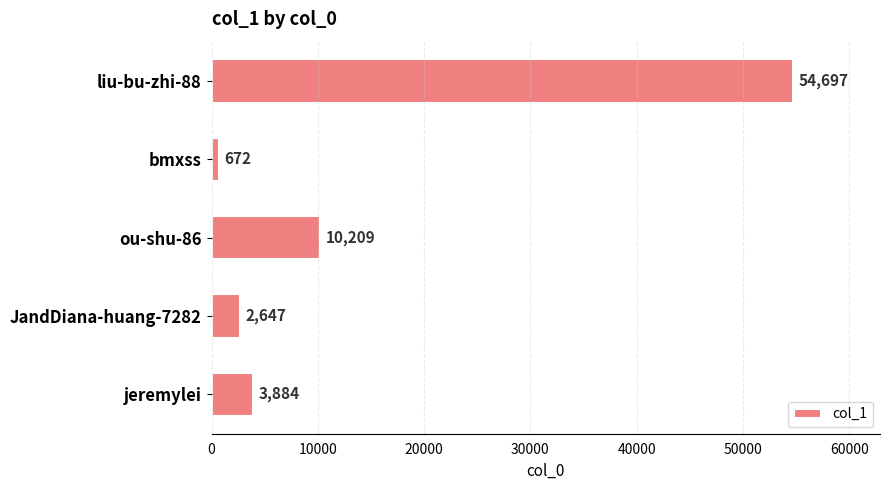

Approximately how many times larger is the value at ou-shu-86 compared to jeremylei?

2.6